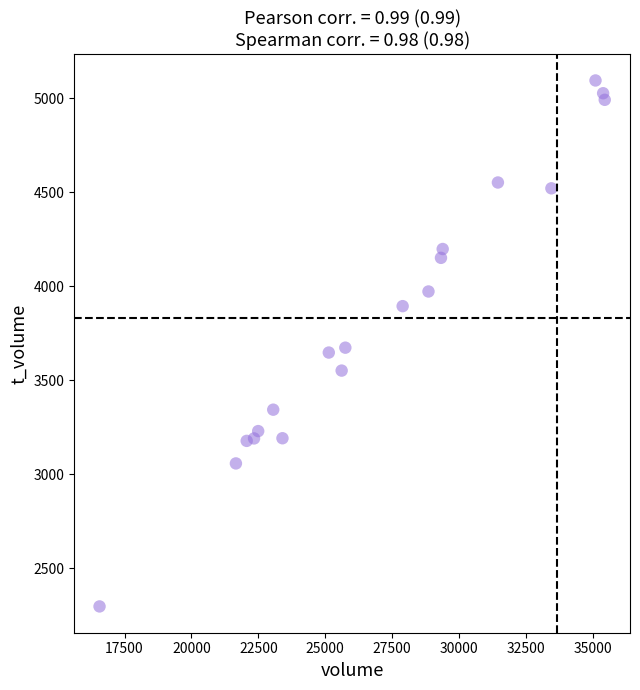

What is the range of X values (max minus min)?

18874